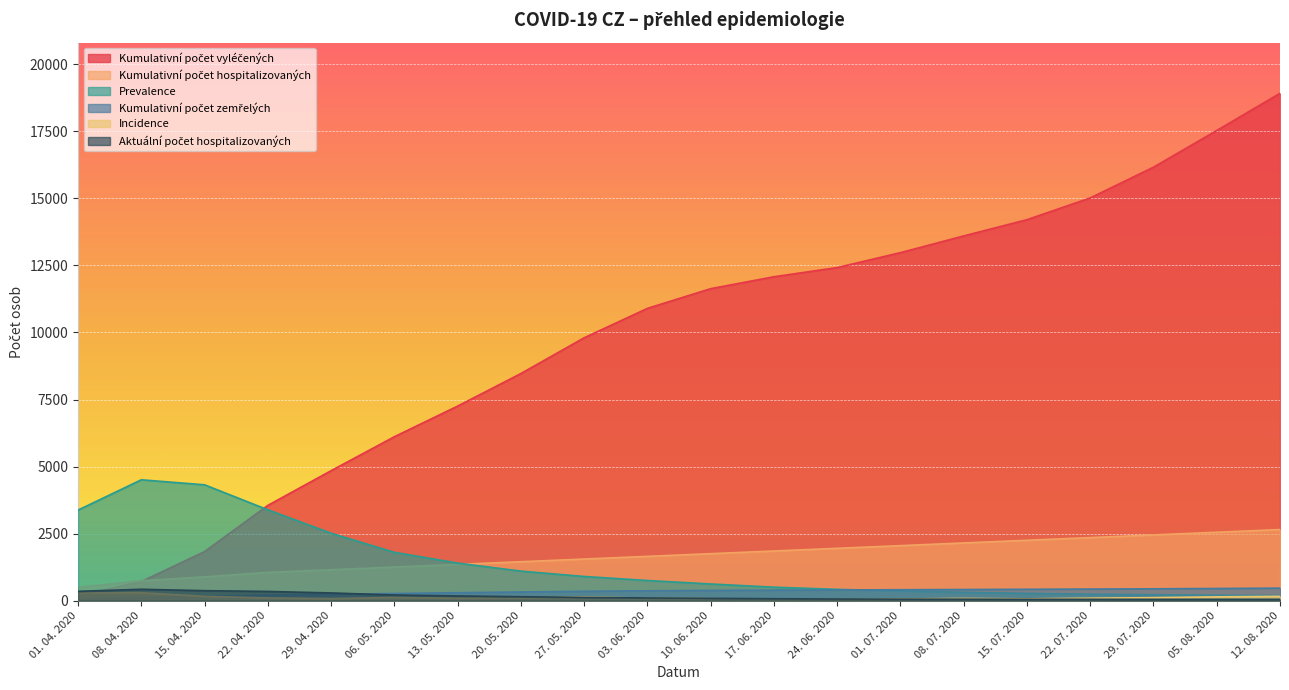

What position from the right is 08. 04. 2020?

19